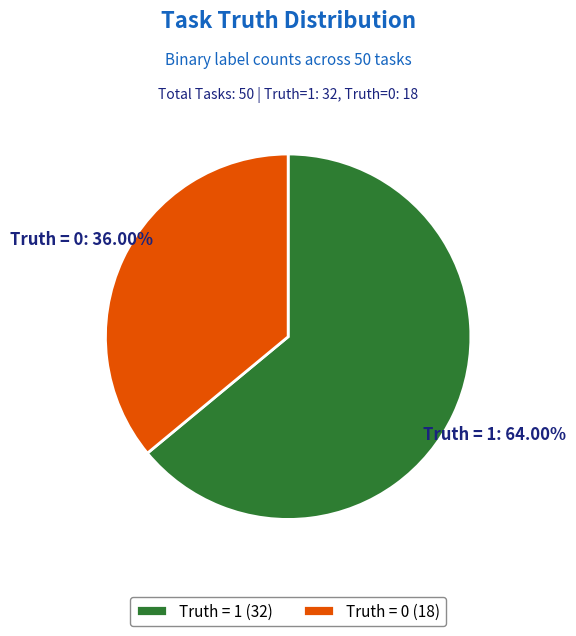

How much of the chart is everything except Truth = 0?

64.0%